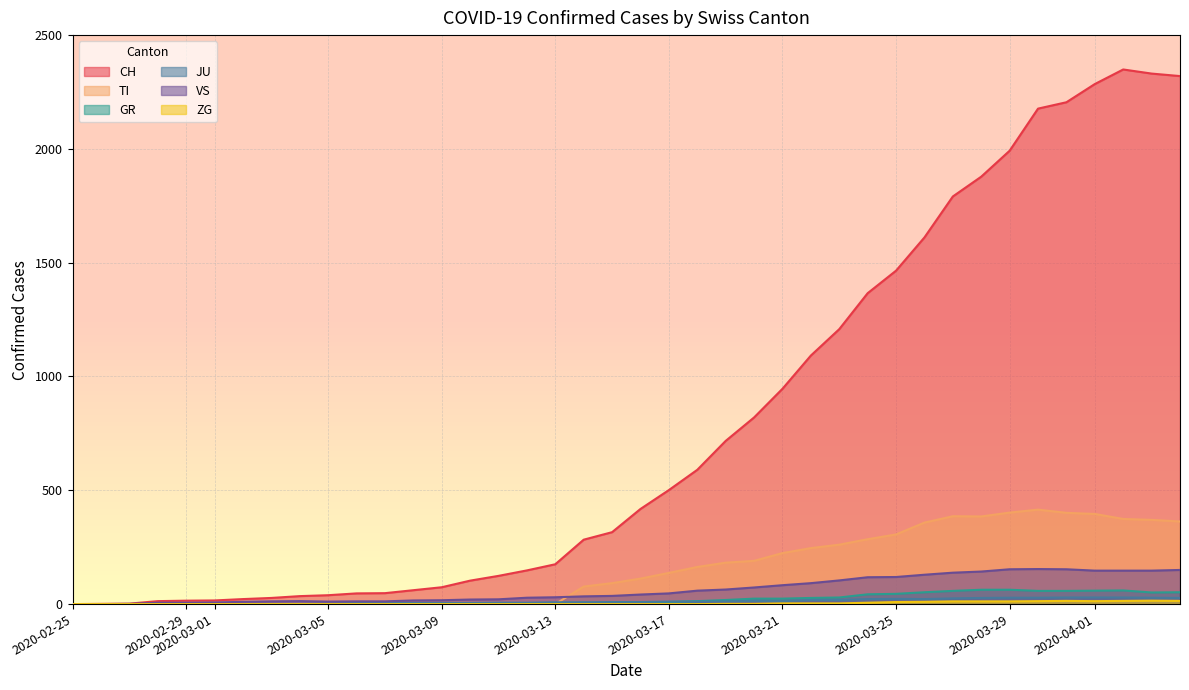

Reading left to right, list all the values displayed in this chart.

CH: 2020-02-25=0	2020-02-26=1	2020-02-27=2	2020-02-28=13	2020-02-29=15	2020-03-01=16	2020-03-02=22	2020-03-03=27	2020-03-04=35	2020-03-05=39	2020-03-06=47	2020-03-07=48	2020-03-08=61	2020-03-09=74	2020-03-10=103	2020-03-11=124	2020-03-12=148	2020-03-13=175	2020-03-14=283	2020-03-15=316	2020-03-16=418	2020-03-17=501	2020-03-18=590	2020-03-19=717	2020-03-20=820	2020-03-21=946	2020-03-22=1092	2020-03-23=1208	2020-03-24=1366	2020-03-25=1465	2020-03-26=1611	2020-03-27=1791	2020-03-28=1878	2020-03-29=1992	2020-03-30=2177	2020-03-31=2205	2020-04-01=2285	2020-04-02=2349	2020-04-03=2331	2020-04-04=2320
TI: 2020-02-25=0	2020-02-26=0	2020-02-27=0	2020-02-28=0	2020-02-29=0	2020-03-01=0	2020-03-02=0	2020-03-03=0	2020-03-04=0	2020-03-05=0	2020-03-06=0	2020-03-07=0	2020-03-08=0	2020-03-09=0	2020-03-10=0	2020-03-11=0	2020-03-12=0	2020-03-13=0	2020-03-14=77	2020-03-15=92	2020-03-16=112	2020-03-17=137	2020-03-18=163	2020-03-19=182	2020-03-20=190	2020-03-21=224	2020-03-22=246	2020-03-23=261	2020-03-24=285	2020-03-25=306	2020-03-26=358	2020-03-27=386	2020-03-28=385	2020-03-29=402	2020-03-30=415	2020-03-31=401	2020-04-01=396	2020-04-02=374	2020-04-03=370	2020-04-04=363
GR: 2020-02-25=0	2020-02-26=0	2020-02-27=0	2020-02-28=0	2020-02-29=0	2020-03-01=0	2020-03-02=0	2020-03-03=0	2020-03-04=0	2020-03-05=0	2020-03-06=0	2020-03-07=0	2020-03-08=0	2020-03-09=0	2020-03-10=0	2020-03-11=0	2020-03-12=0	2020-03-13=0	2020-03-14=6	2020-03-15=0	2020-03-16=9	2020-03-17=9	2020-03-18=13	2020-03-19=18	2020-03-20=24	2020-03-21=24	2020-03-22=27	2020-03-23=29	2020-03-24=43	2020-03-25=45	2020-03-26=52	2020-03-27=58	2020-03-28=63	2020-03-29=63	2020-03-30=58	2020-03-31=58	2020-04-01=59	2020-04-02=60	2020-04-03=51	2020-04-04=52
JU: 2020-02-25=0	2020-02-26=0	2020-02-27=1	2020-02-28=1	2020-02-29=1	2020-03-01=1	2020-03-02=1	2020-03-03=1	2020-03-04=1	2020-03-05=2	2020-03-06=5	2020-03-07=5	2020-03-08=5	2020-03-09=5	2020-03-10=5	2020-03-11=6	2020-03-12=6	2020-03-13=8	2020-03-14=8	2020-03-15=9	2020-03-16=9	2020-03-17=11	2020-03-18=11	2020-03-19=12	2020-03-20=14	2020-03-21=13	2020-03-22=18	2020-03-23=18	2020-03-24=22	2020-03-25=23	2020-03-26=22	2020-03-27=25	2020-03-28=27	2020-03-29=28	2020-03-30=28	2020-03-31=29	2020-04-01=29	2020-04-02=29	2020-04-03=28	2020-04-04=27
VS: 2020-02-25=0	2020-02-26=0	2020-02-27=0	2020-02-28=6	2020-02-29=6	2020-03-01=7	2020-03-02=10	2020-03-03=12	2020-03-04=13	2020-03-05=11	2020-03-06=12	2020-03-07=12	2020-03-08=16	2020-03-09=17	2020-03-10=20	2020-03-11=21	2020-03-12=28	2020-03-13=30	2020-03-14=34	2020-03-15=36	2020-03-16=42	2020-03-17=47	2020-03-18=59	2020-03-19=64	2020-03-20=73	2020-03-21=83	2020-03-22=92	2020-03-23=104	2020-03-24=118	2020-03-25=119	2020-03-26=129	2020-03-27=138	2020-03-28=143	2020-03-29=153	2020-03-30=154	2020-03-31=153	2020-04-01=147	2020-04-02=147	2020-04-03=147	2020-04-04=150
ZG: 2020-02-25=0	2020-02-26=0	2020-02-27=0	2020-02-28=0	2020-02-29=0	2020-03-01=0	2020-03-02=0	2020-03-03=0	2020-03-04=0	2020-03-05=0	2020-03-06=0	2020-03-07=0	2020-03-08=0	2020-03-09=0	2020-03-10=0	2020-03-11=0	2020-03-12=0	2020-03-13=0	2020-03-14=0	2020-03-15=0	2020-03-16=0	2020-03-17=0	2020-03-18=0	2020-03-19=1	2020-03-20=1	2020-03-21=3	2020-03-22=3	2020-03-23=3	2020-03-24=6	2020-03-25=9	2020-03-26=10	2020-03-27=12	2020-03-28=12	2020-03-29=12	2020-03-30=13	2020-03-31=14	2020-04-01=13	2020-04-02=14	2020-04-03=15	2020-04-04=14